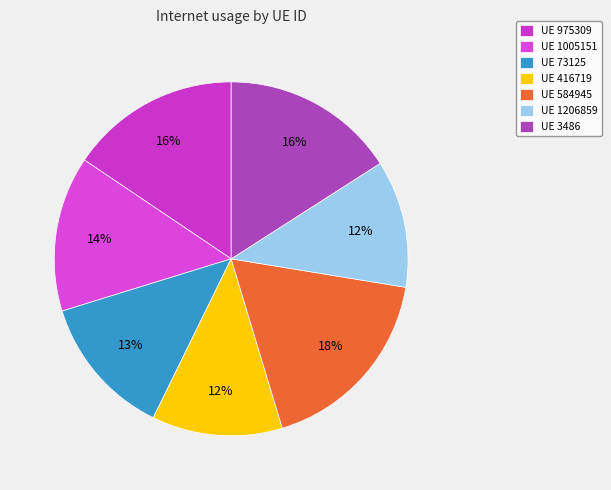

How many slices are in this pie chart?

7